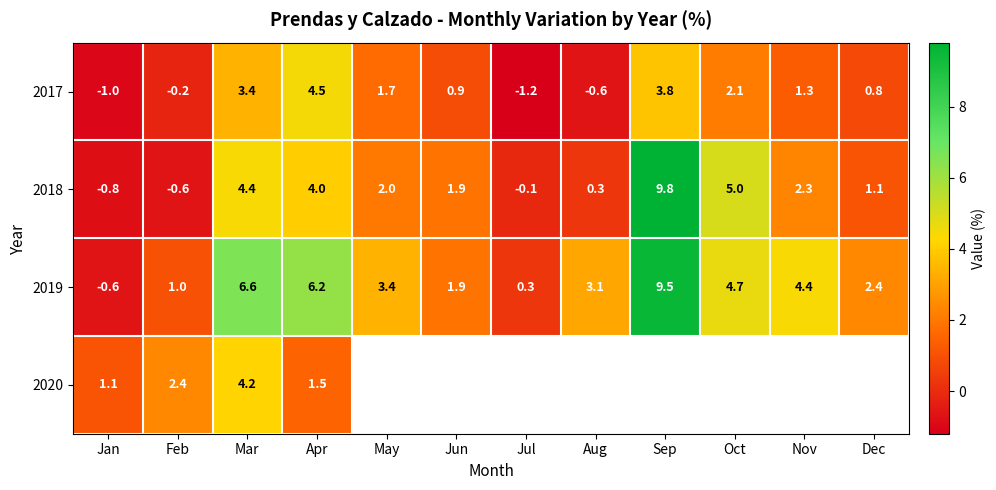

What is the sum of all 2017 values?

15.5